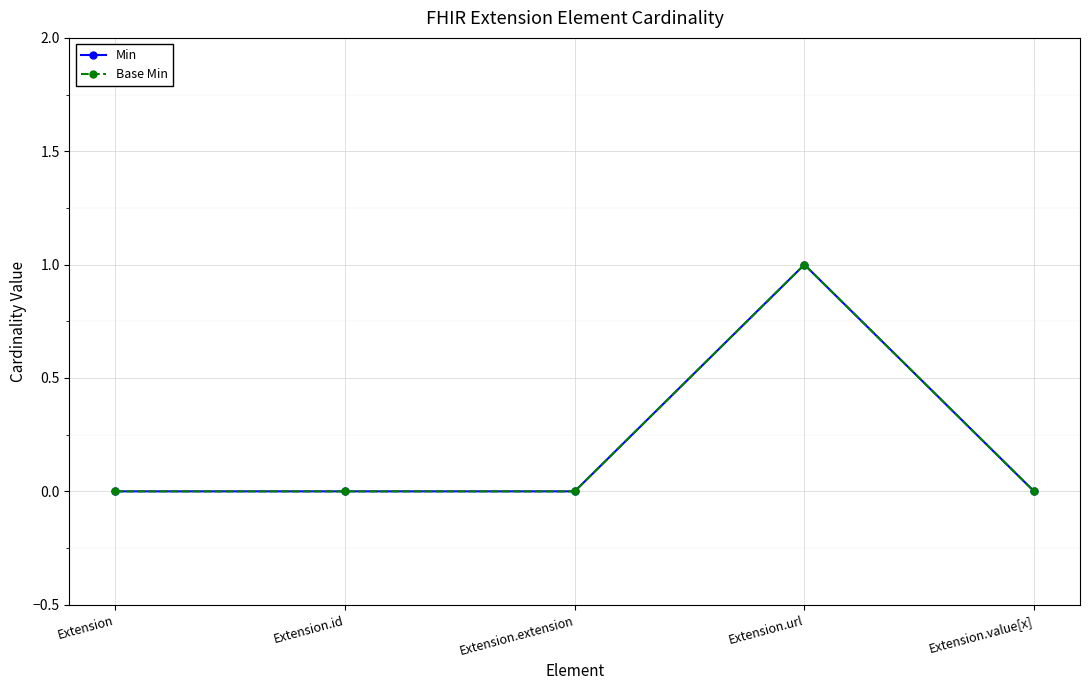

Is the value of Min at Extension.url greater than the value of Base Min at Extension.value[x]?

Yes